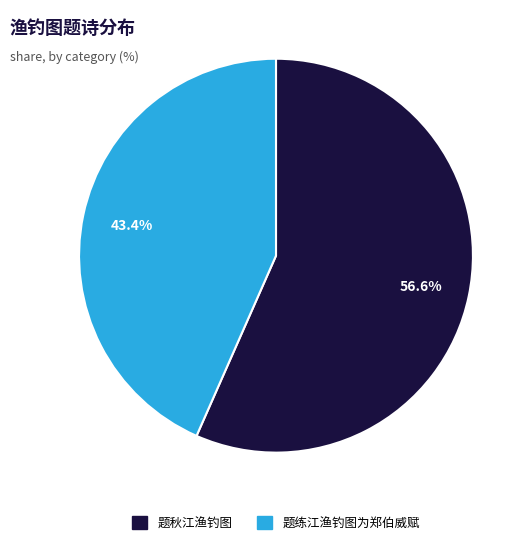

True or false: 题秋江渔钓图 accounts for 44% of the total.

False